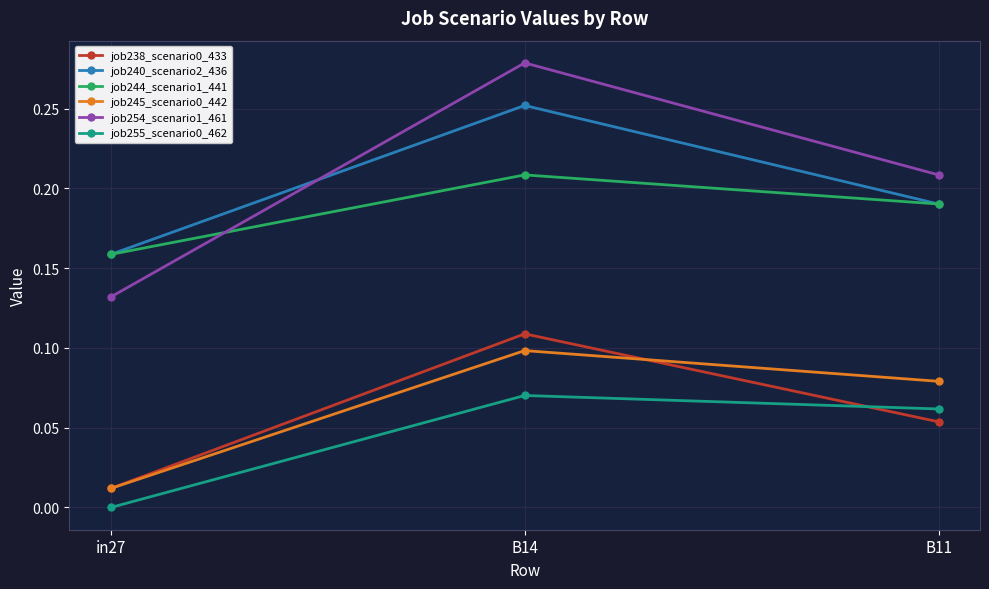

Rank the categories by job238_scenario0_433 value from lowest to highest.

in27, B11, B14